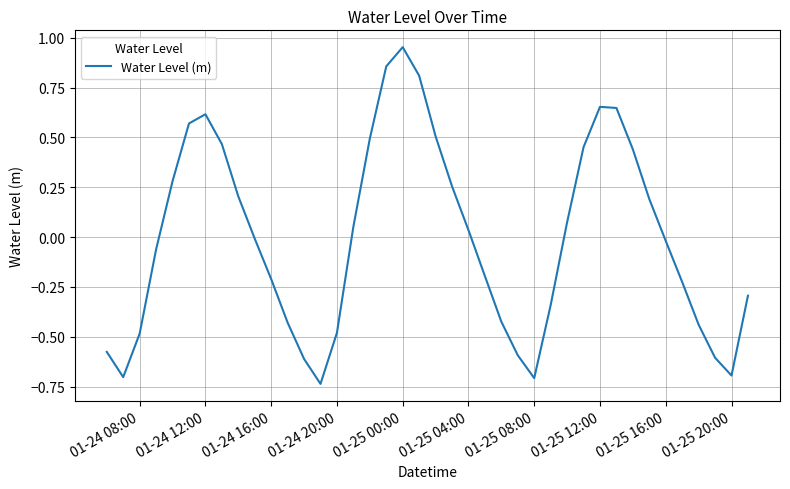

What is the difference between the maximum and minimum values?

1.7